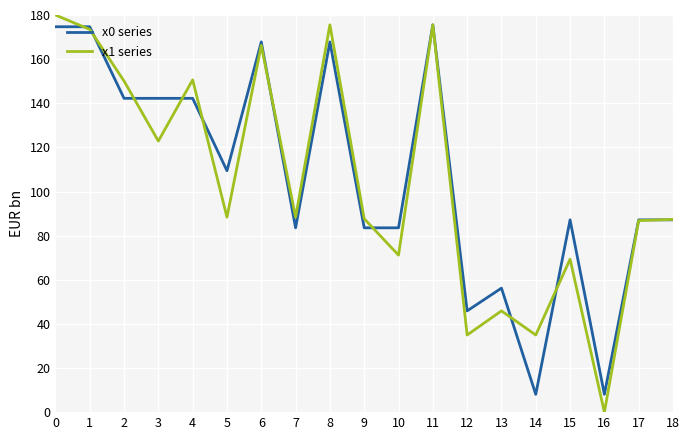

How many values in x1 series are above zero?

18